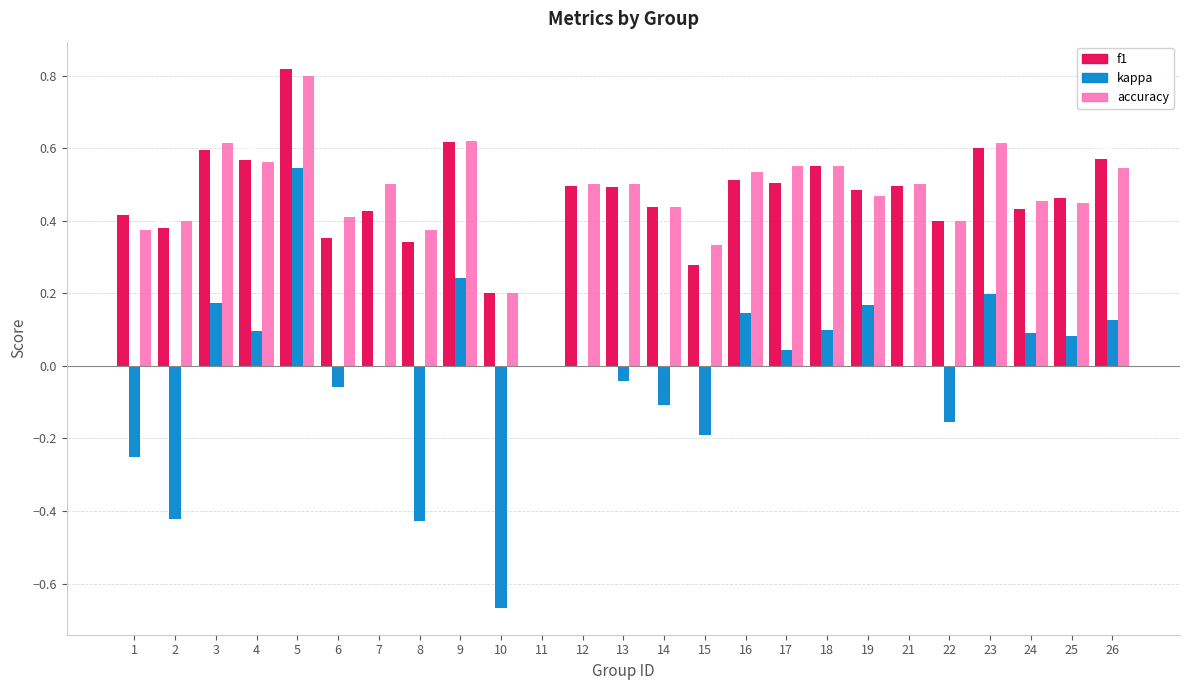

How many data points in f1 are above 0?

24